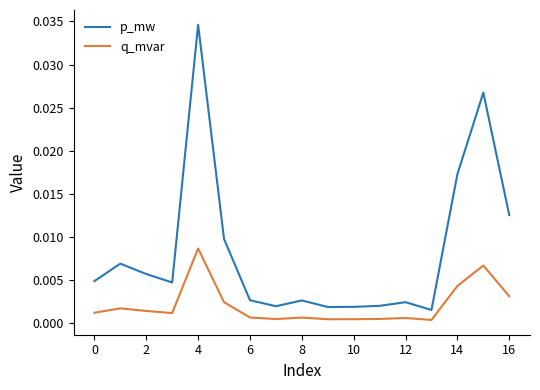

Does the chart have visible grid lines?

No